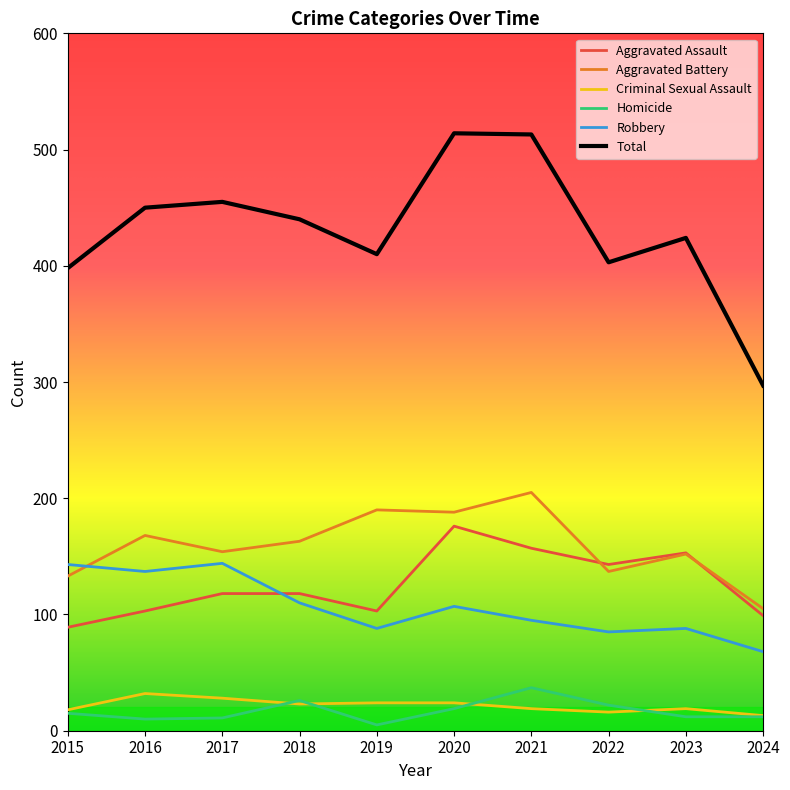

What is the average value of the Homicide series?

17